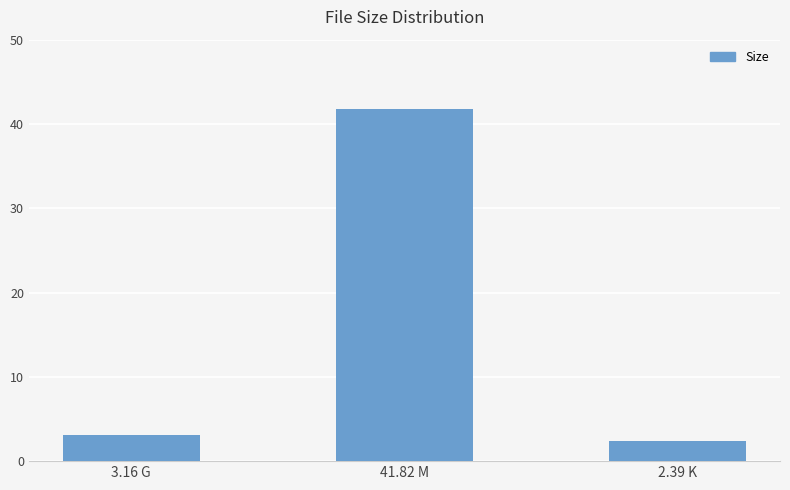

Reading left to right, transcribe all the data shown in this chart.

3.16 G=3.2	41.82 M=41.8	2.39 K=2.4